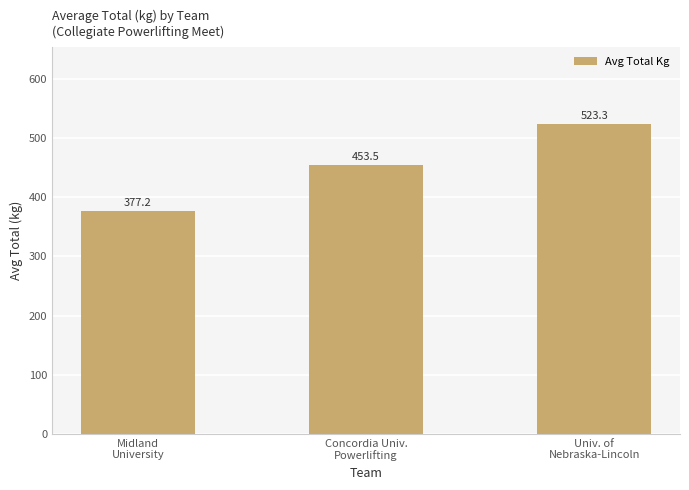

Reading right to left, transcribe all the data shown in this chart.

523.3	453.5	377.2